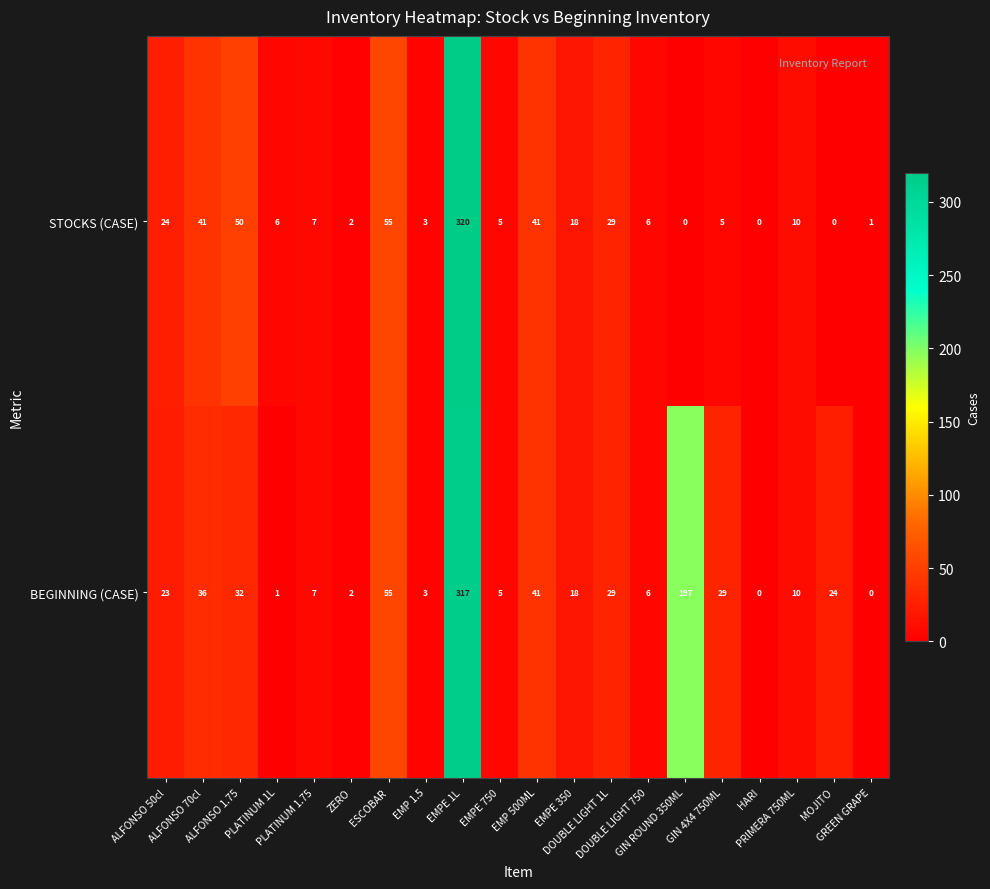

Which series has the largest total across all categories?

BEGINNING (CASE)